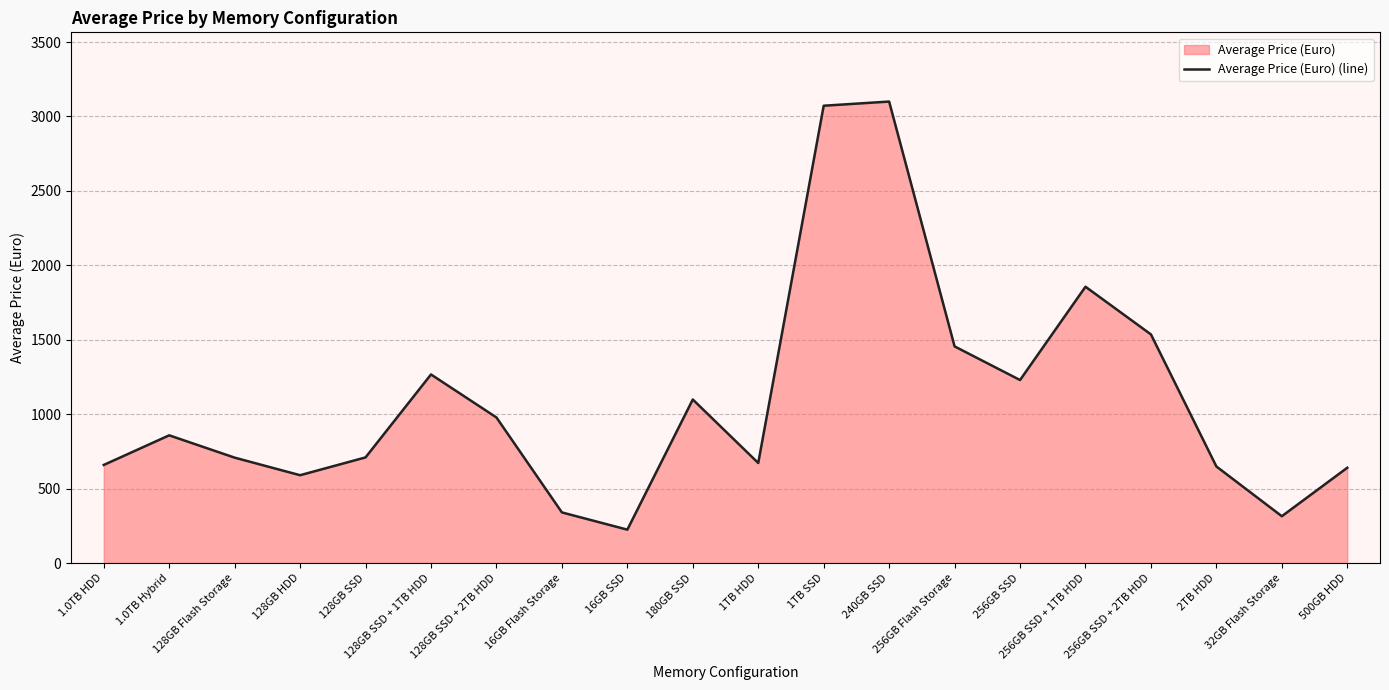

At which label does the data first exceed 857?

1.0TB Hybrid